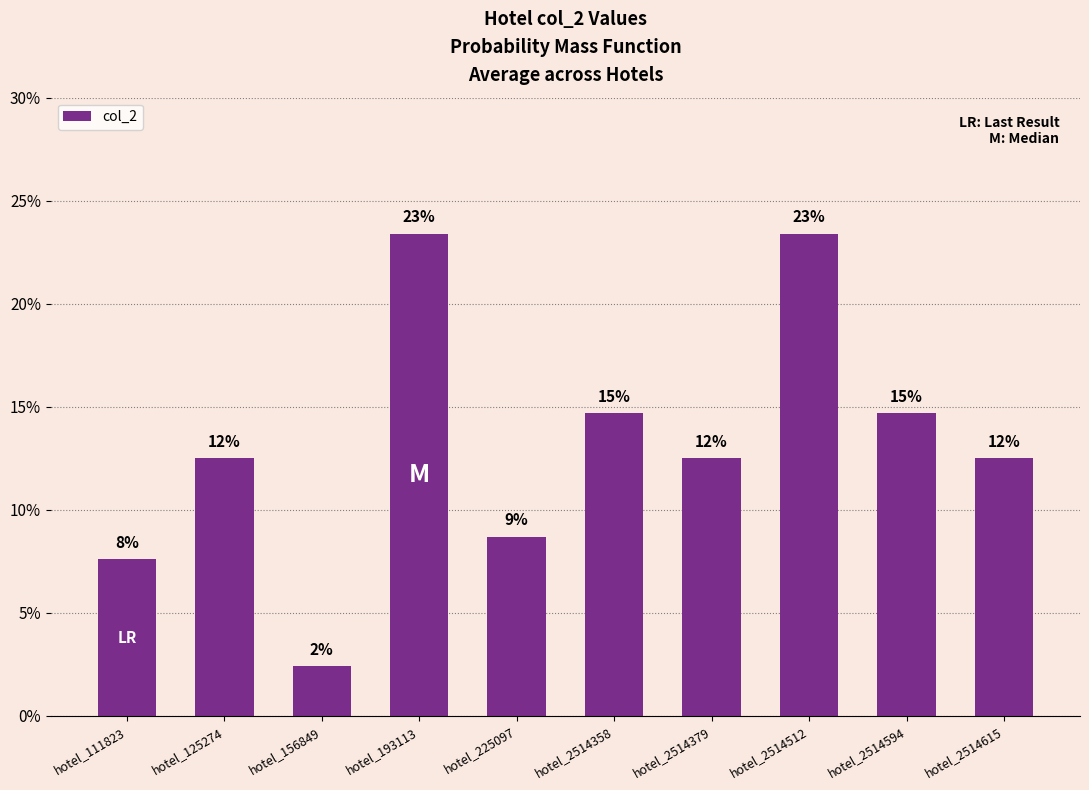

Reading left to right, extract all data points from this chart.

0.1	0.1	0.0	0.2	0.1	0.1	0.1	0.2	0.1	0.1